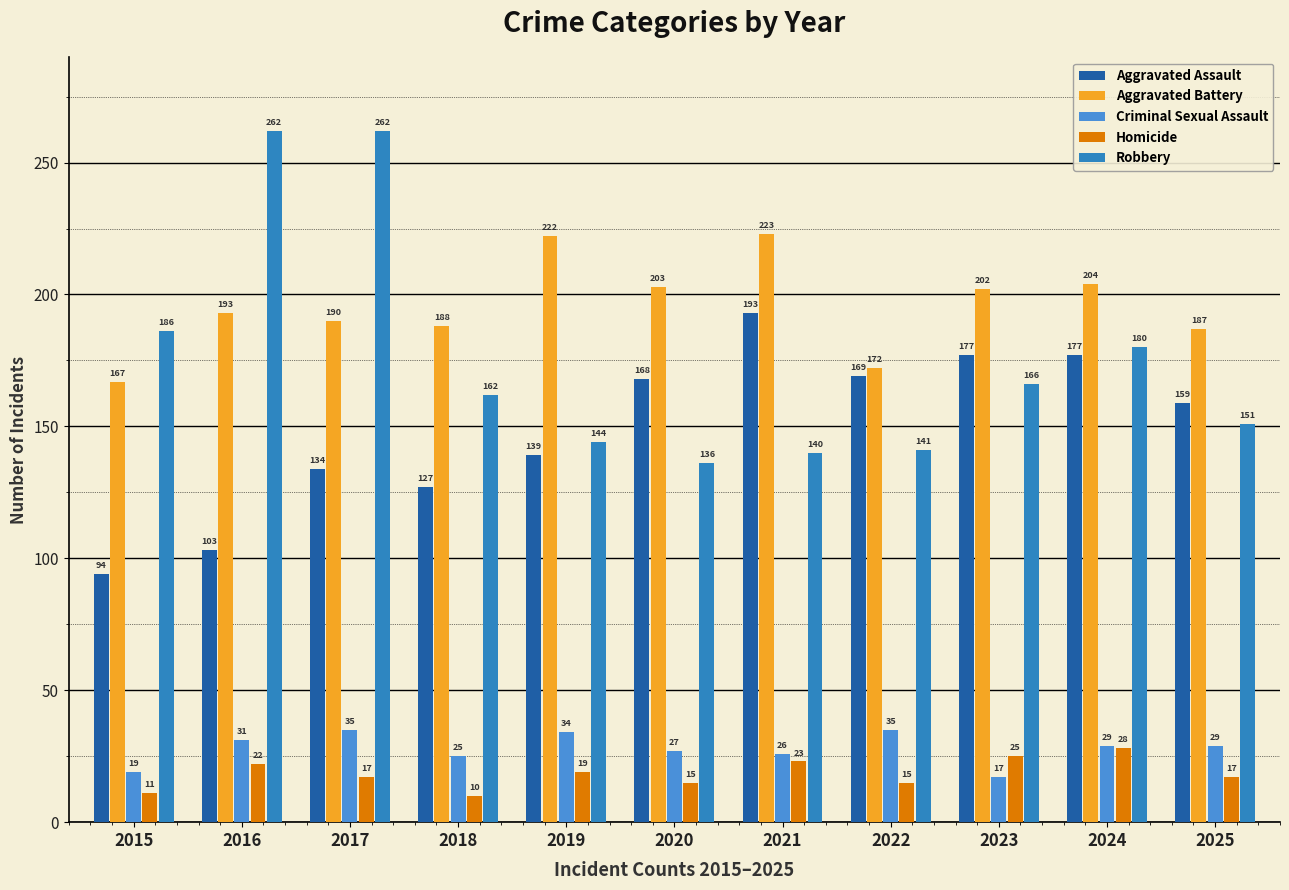

How many data points does each series have?

11